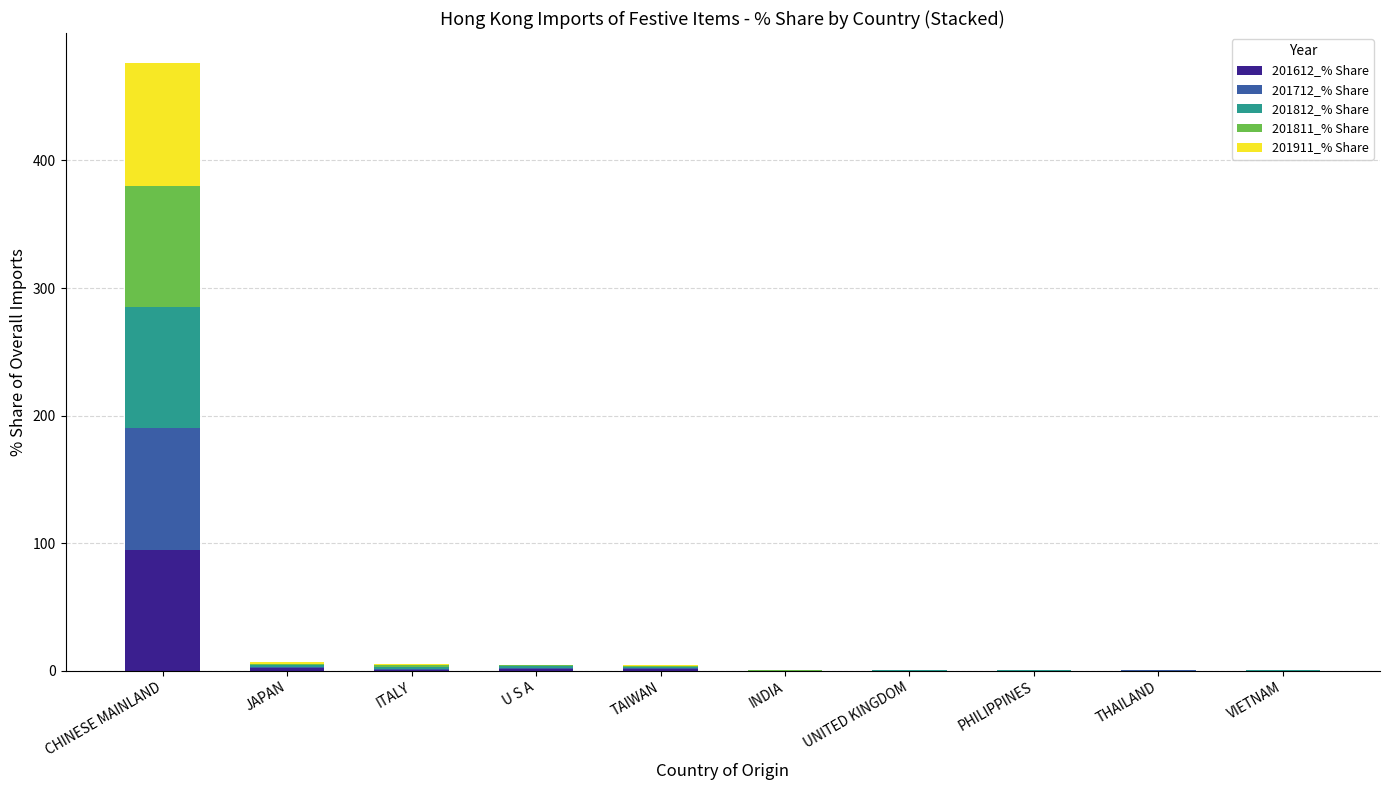

Which category has the highest value in the 201612_% Share series?

CHINESE MAINLAND